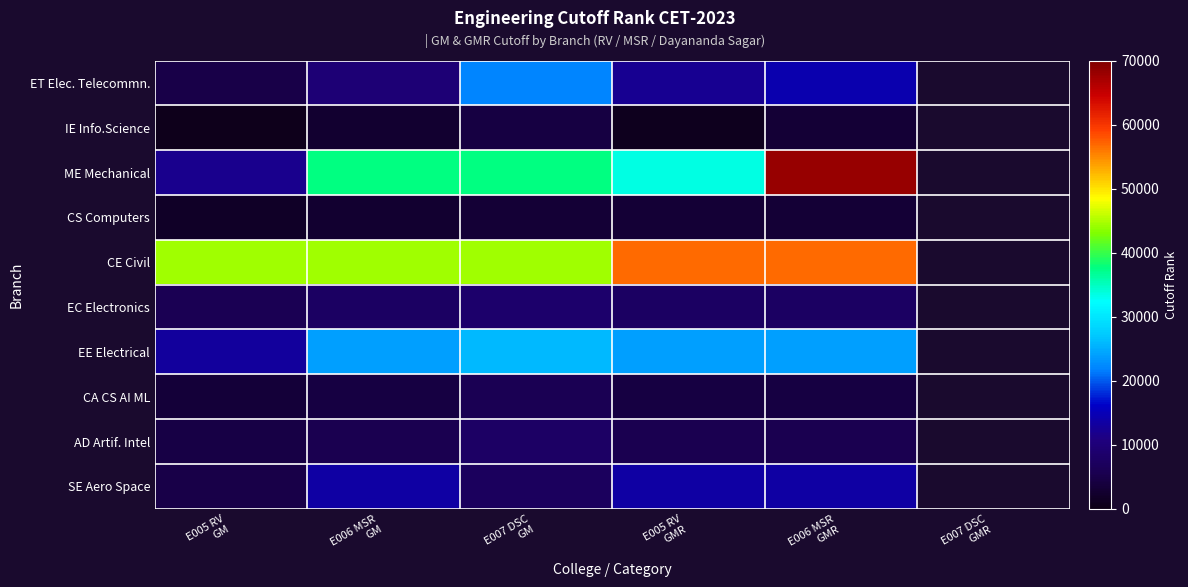

What is the approximate value of ET Elec. Telecommn. at E006 MSR GM?

9677.0